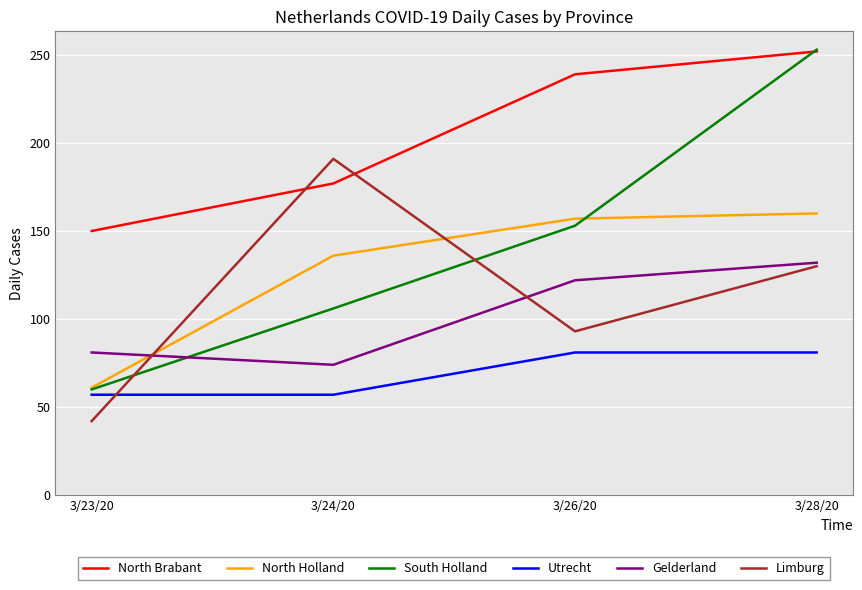

The value of North Brabant at 3/28/20 is 252. True or false?

True